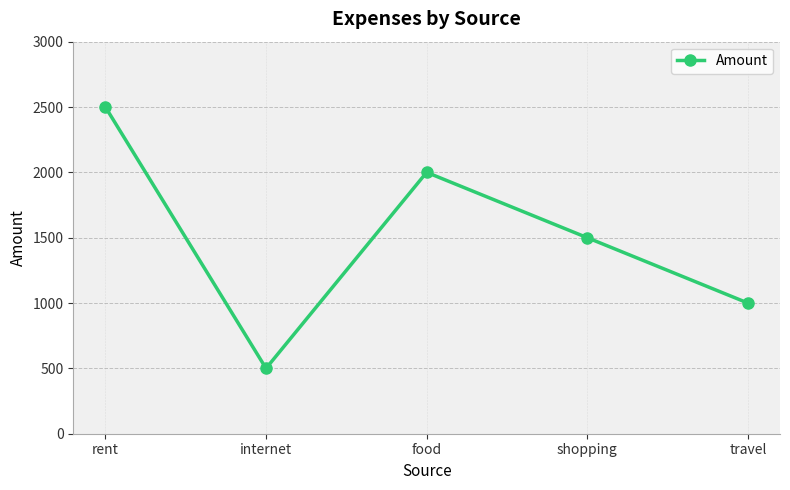

What is the ratio of the value at shopping to the value at travel?

1.5